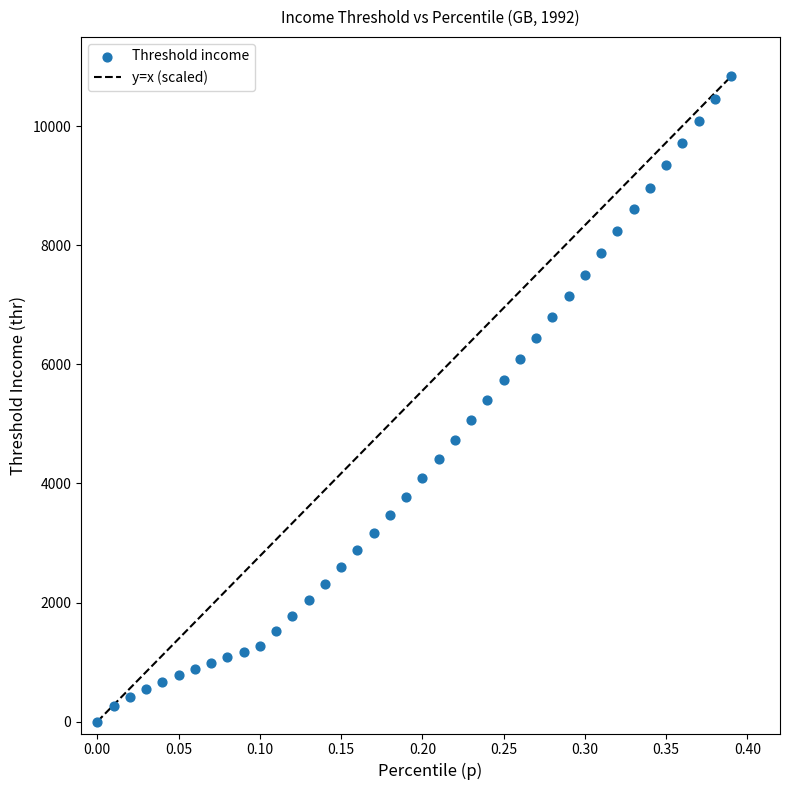

What is the range of Y values (max minus min)?

10838.4